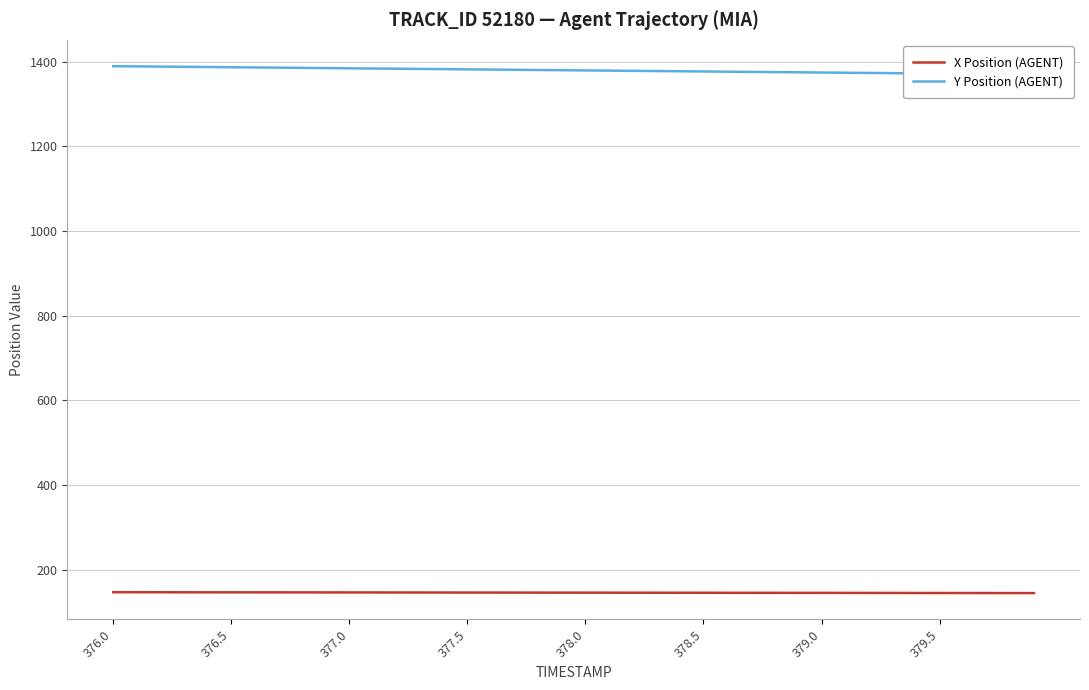

What is the highest value of the X Position (AGENT) series?

147.3